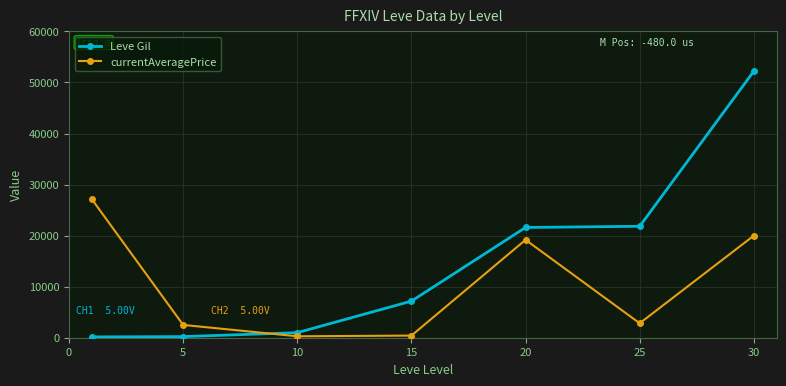

In currentAveragePrice, how many points are higher than both neighbors (excluding endpoints)?

1